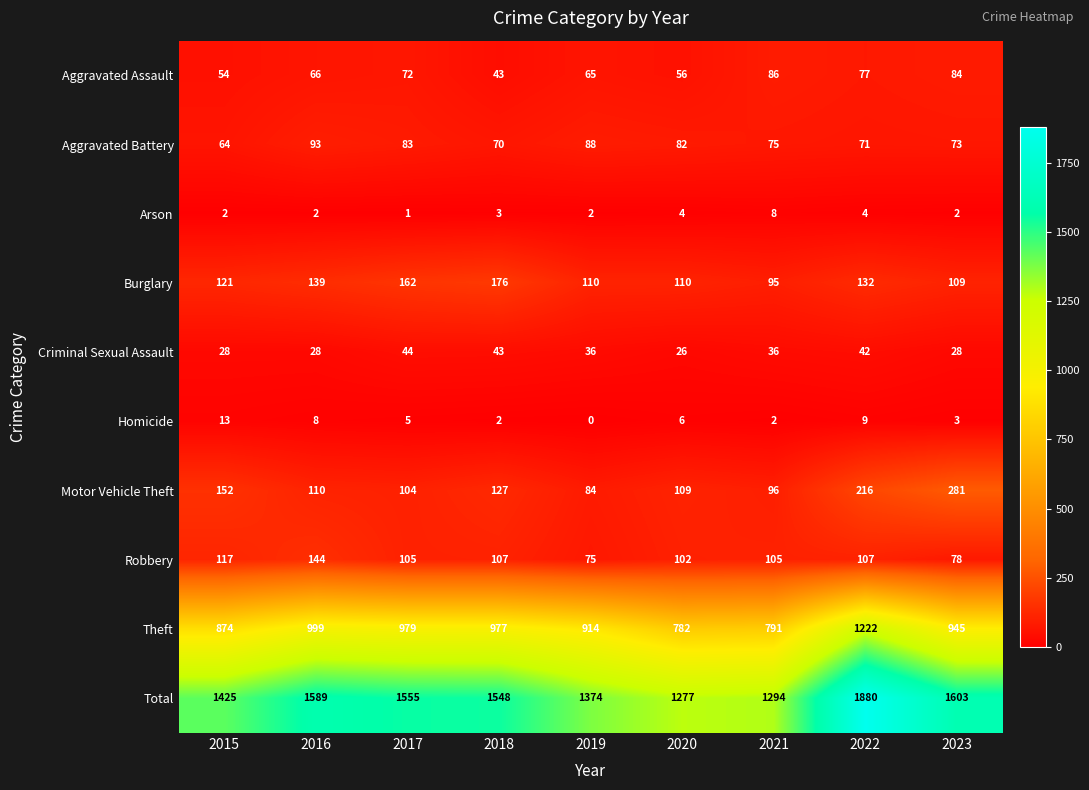

Count the number of categories in the chart.

9